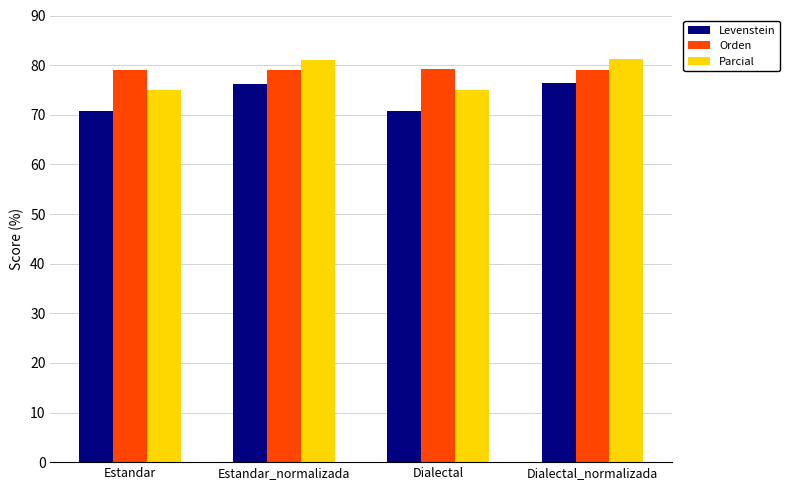

What is the sum of the Levenstein values at Dialectal_normalizada and Dialectal?

147.2